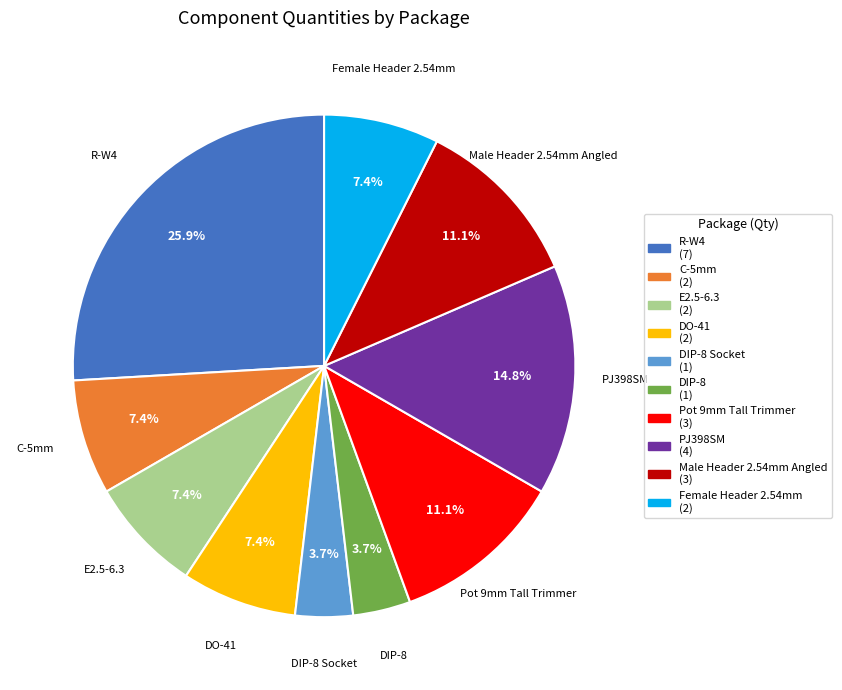

Is there any slice that represents more than half of the pie?

No